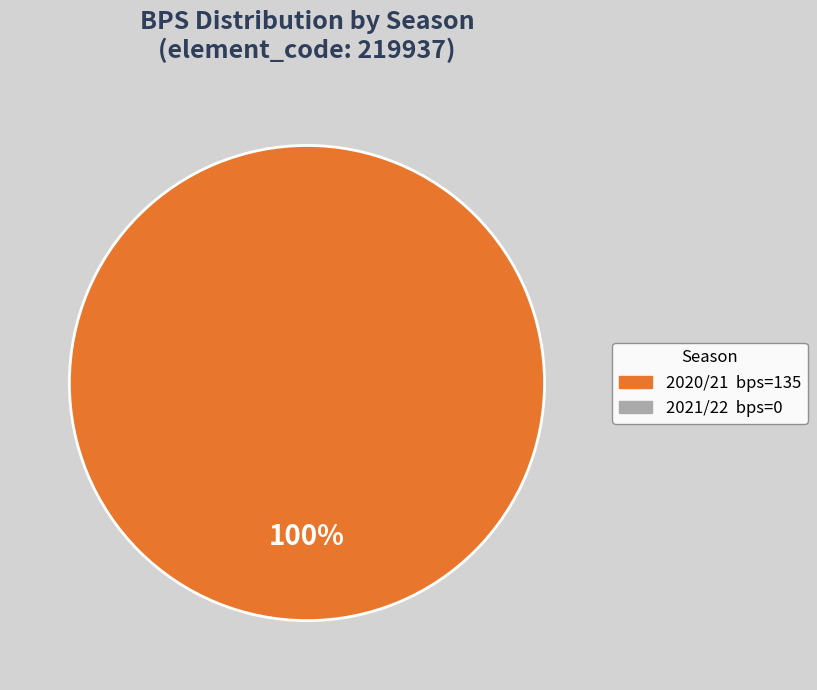

Count the number of slices in the pie.

1